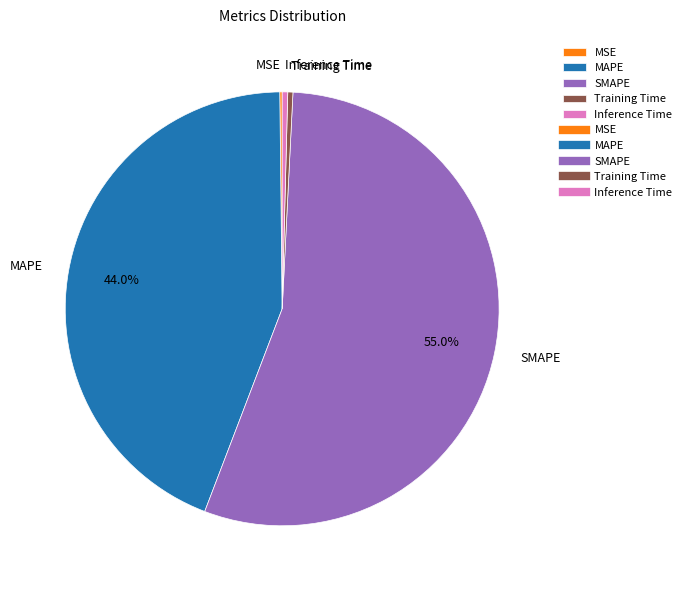

Which has a higher value, SMAPE or Training Time?

SMAPE